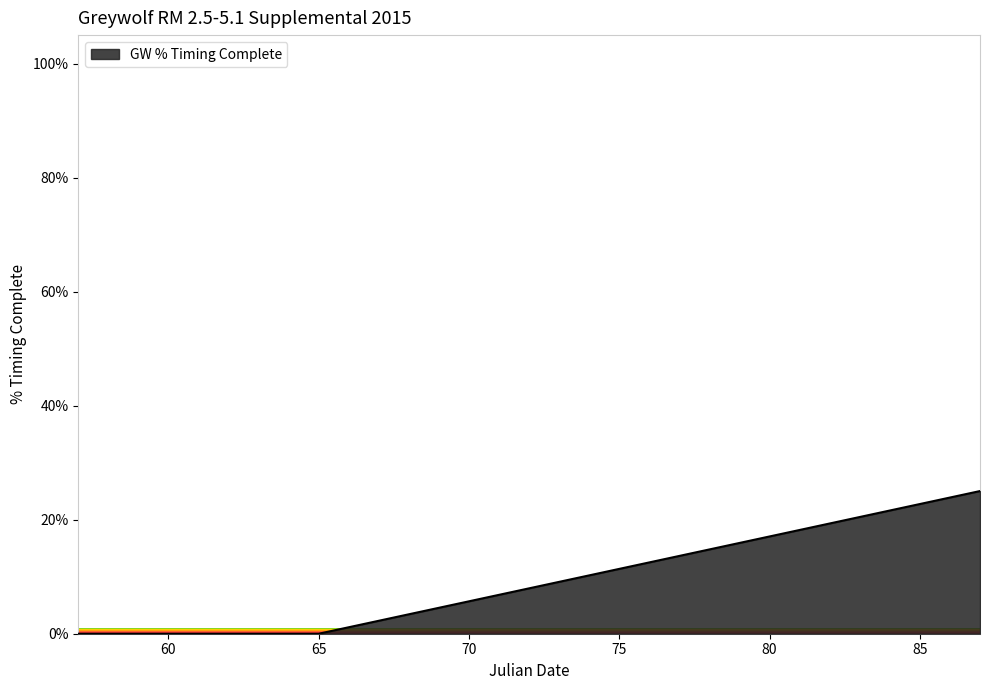

What is the maximum value shown in the chart?

25.0